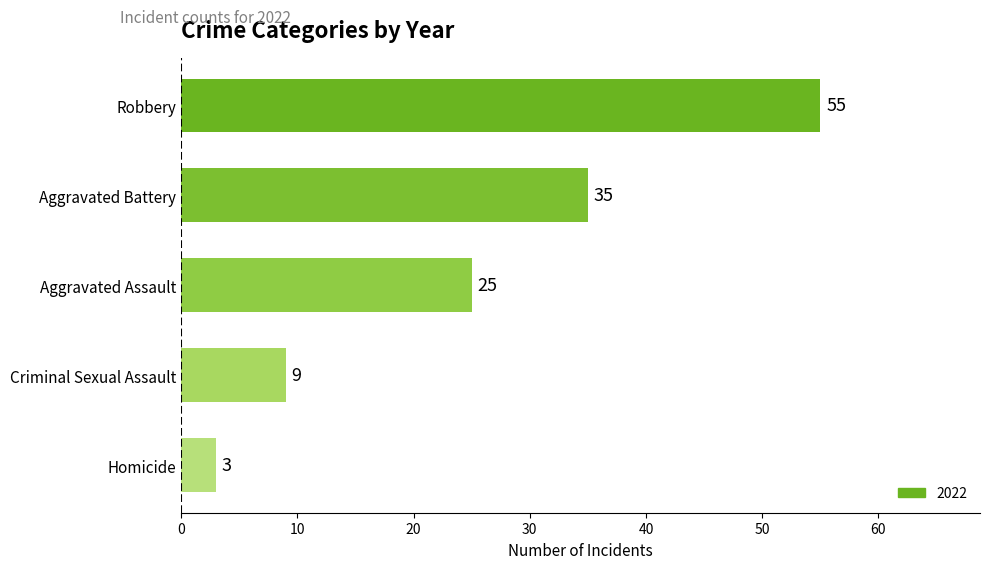

Does the chart contain stacked bars?

No